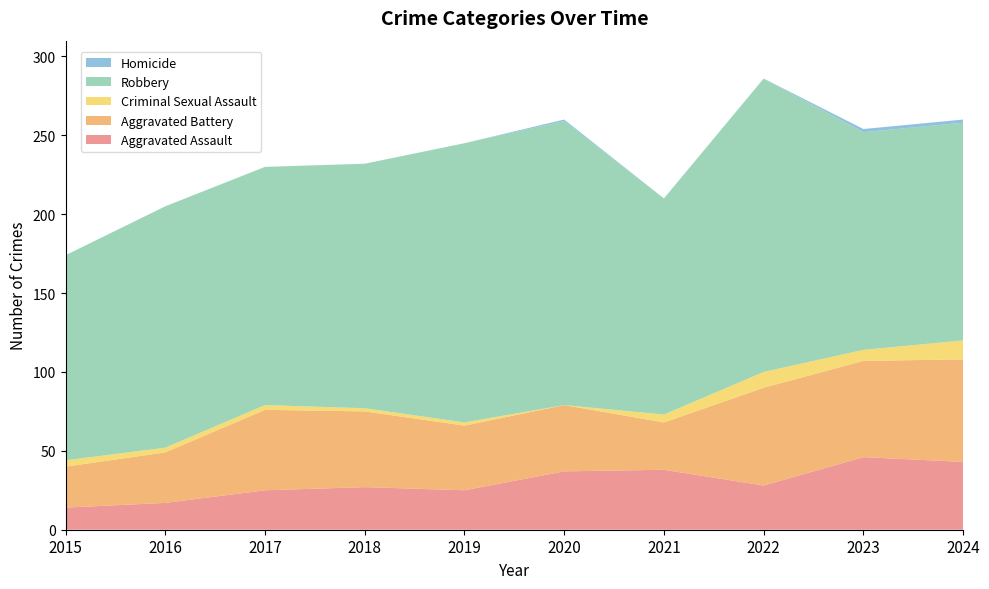

Reading left to right, transcribe all the data shown in this chart.

Aggravated Assault: 14	17	25	27	25	37	38	28	46	43
Aggravated Battery: 26	32	51	48	41	42	30	62	61	65
Criminal Sexual Assault: 4	3	3	2	2	0	5	10	7	12
Robbery: 130	153	151	155	177	180	137	186	138	138
Homicide: 0	0	0	0	0	1	0	0	2	2